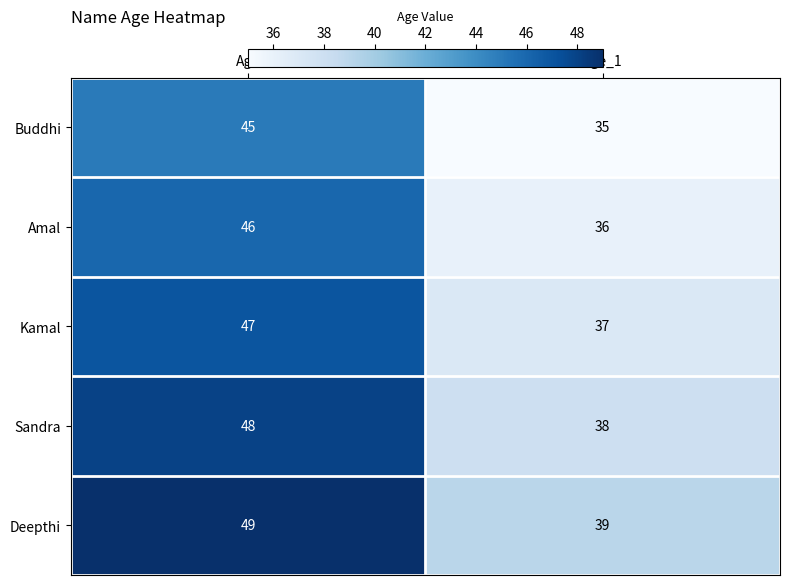

Is the value of Kamal at Age greater than the value of Deepthi at Age_1?

Yes